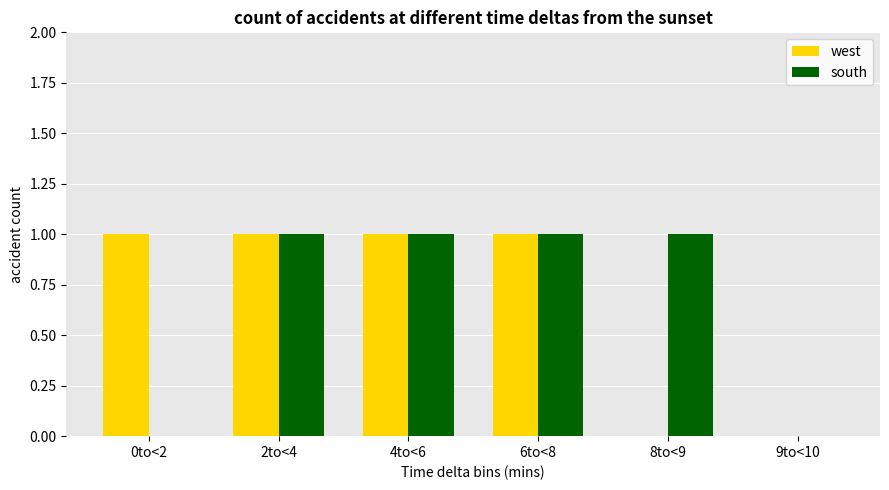

Count the west values in the range 0 to 1.

6